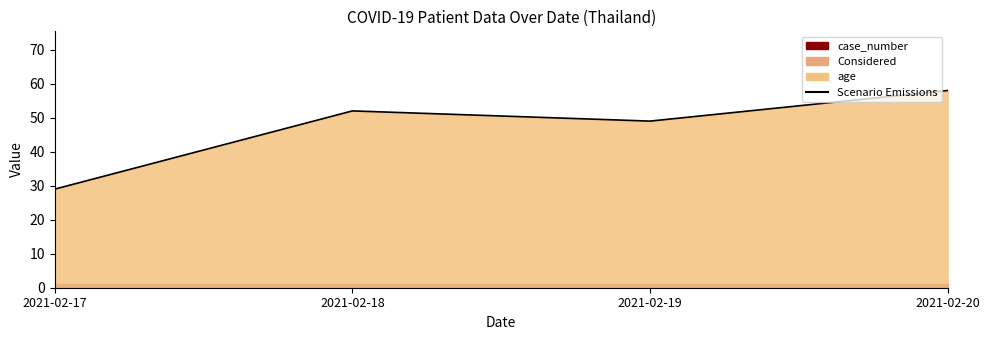

Is it true that the value at 2021-02-18 is 25?

False